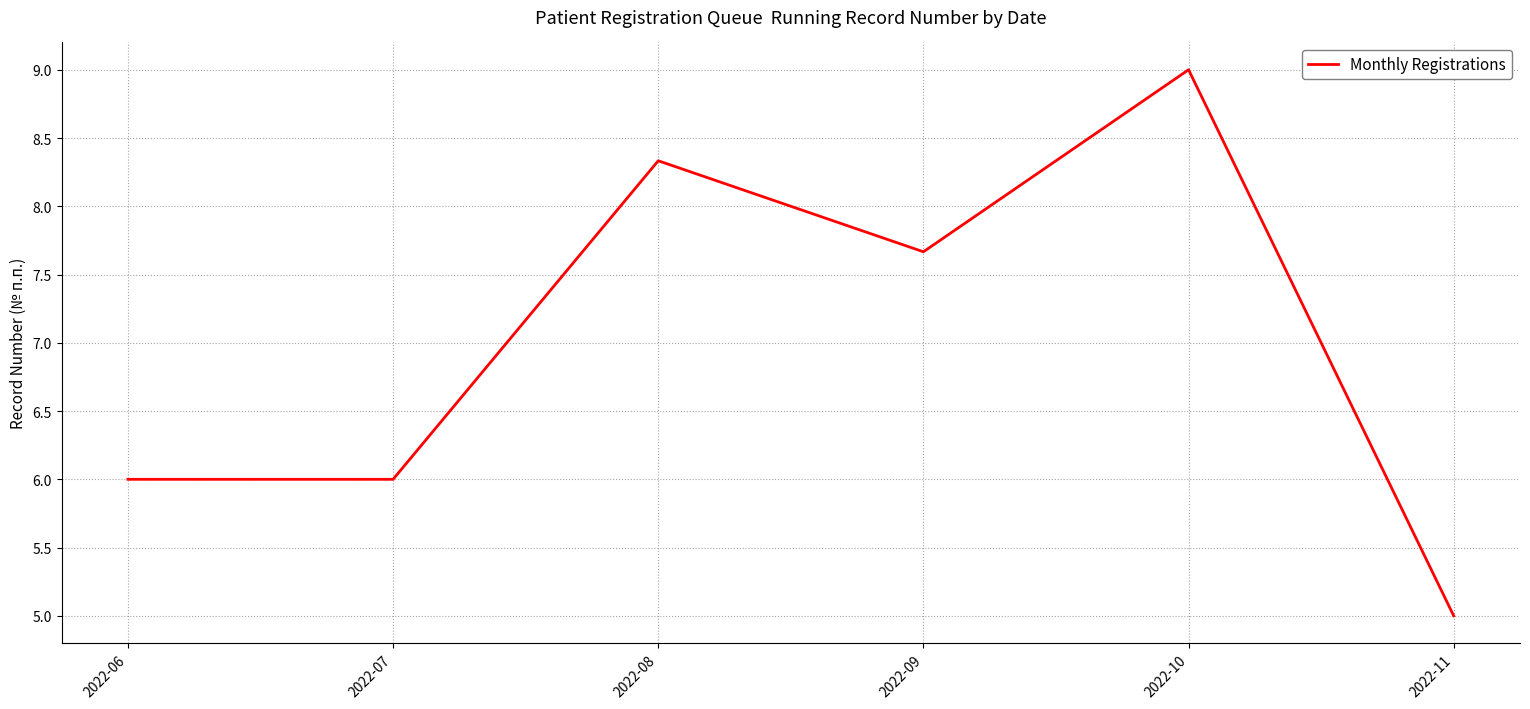

True or false: the data shows 6.0 at 2022-06.

True